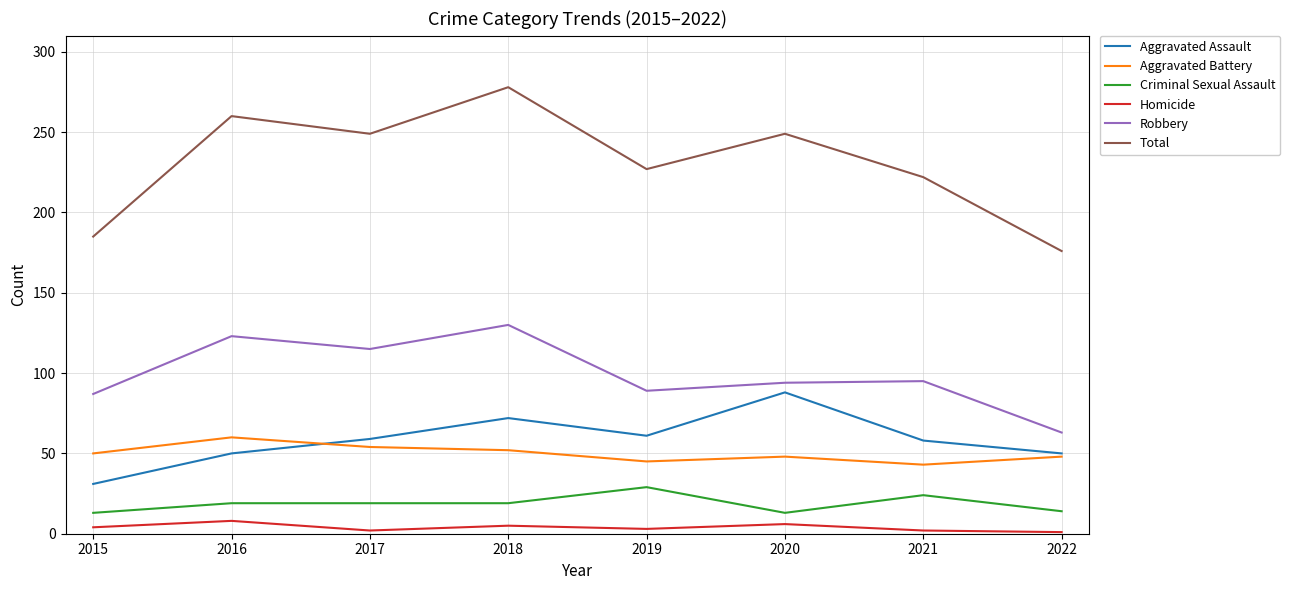

The value of Robbery at 2019 is 89. True or false?

True